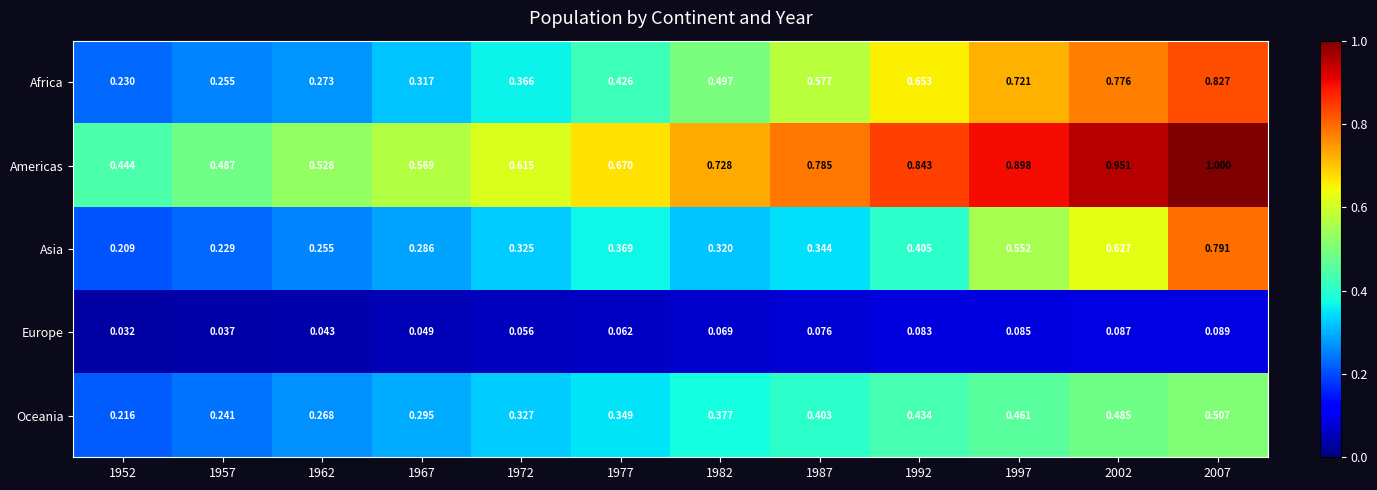

Is the value of Europe at 1977 greater than the value of Oceania at 1962?

No